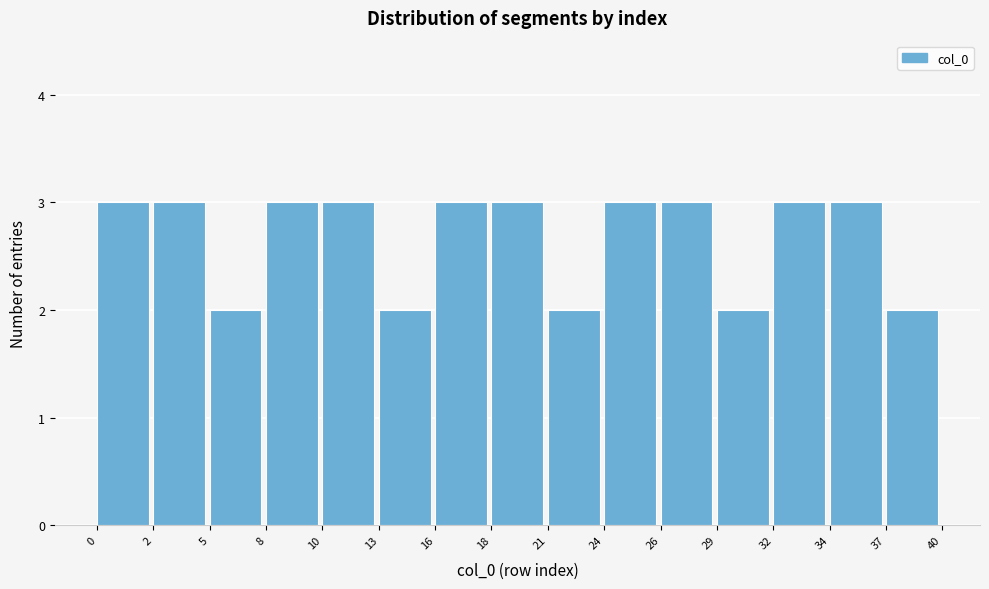

Reading left to right, what are all the values shown in this chart?

0=3	2=3	5=2	8=3	10=3	13=2	16=3	18=3	21=2	24=3	26=3	29=2	32=3	34=3	37=2